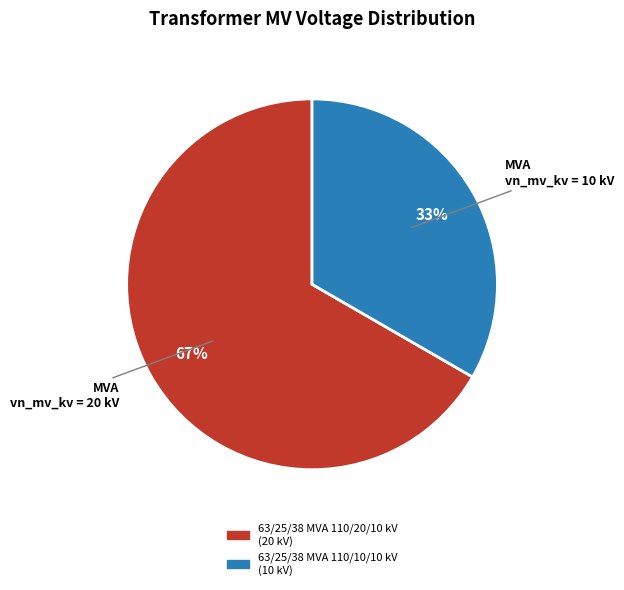

How many slices are in this pie chart?

2